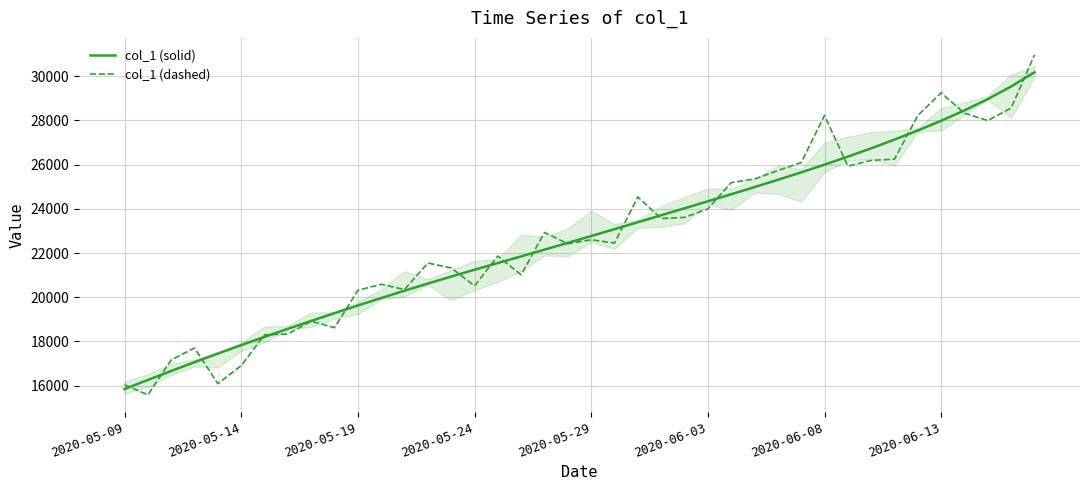

What is the highest value of the col_1 (solid) series?

30183.0